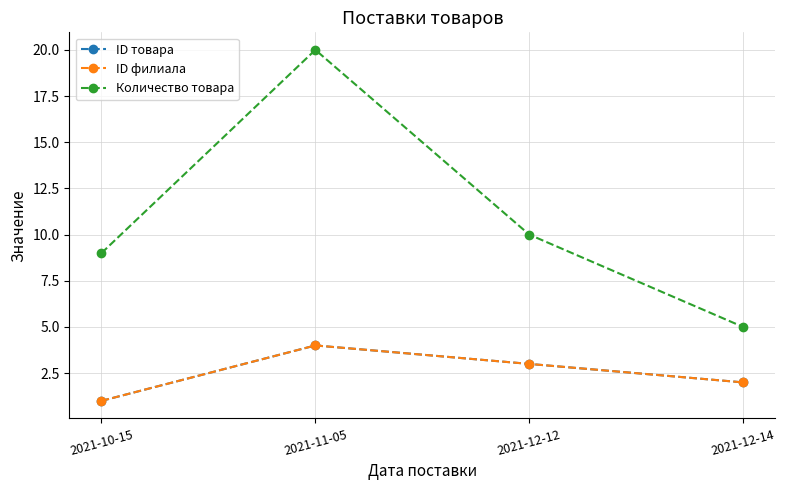

Is this an area chart (filled region under the line)?

No